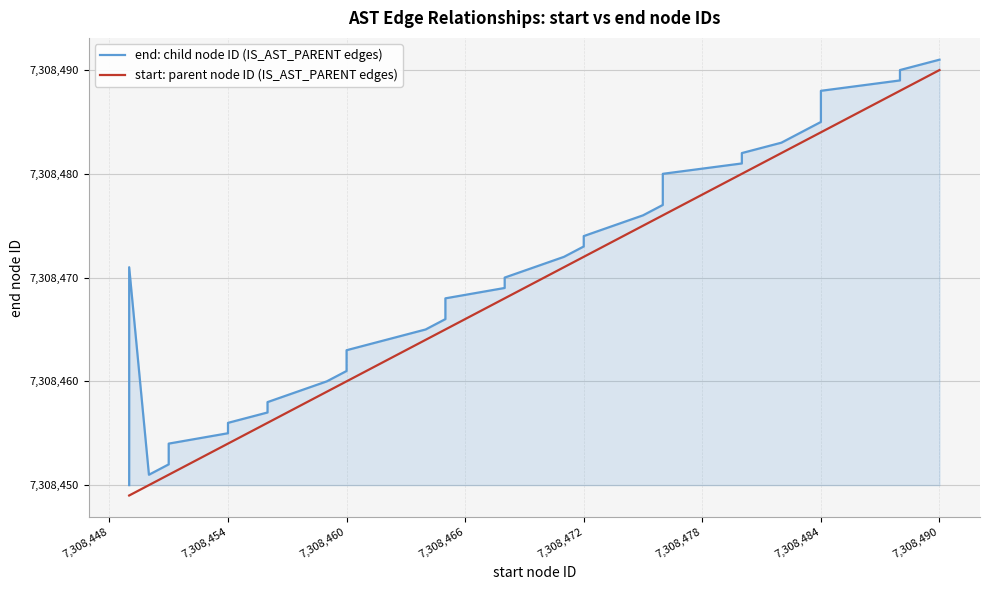

List the series in order of their overall mean, lowest first.

start: parent node ID (IS_AST_PARENT edges), end: child node ID (IS_AST_PARENT edges)